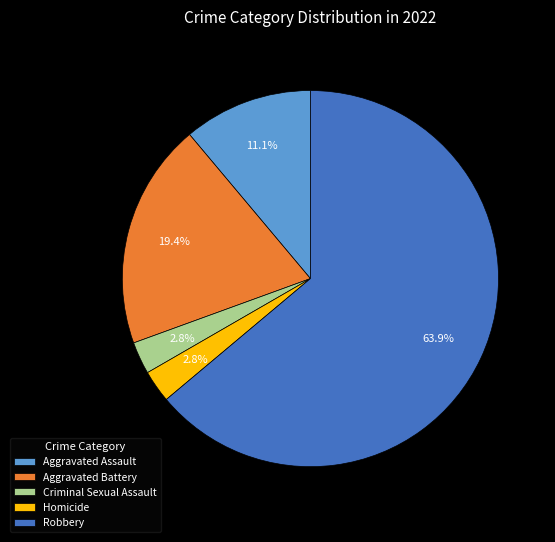

What is the largest slice in the pie chart?

Robbery